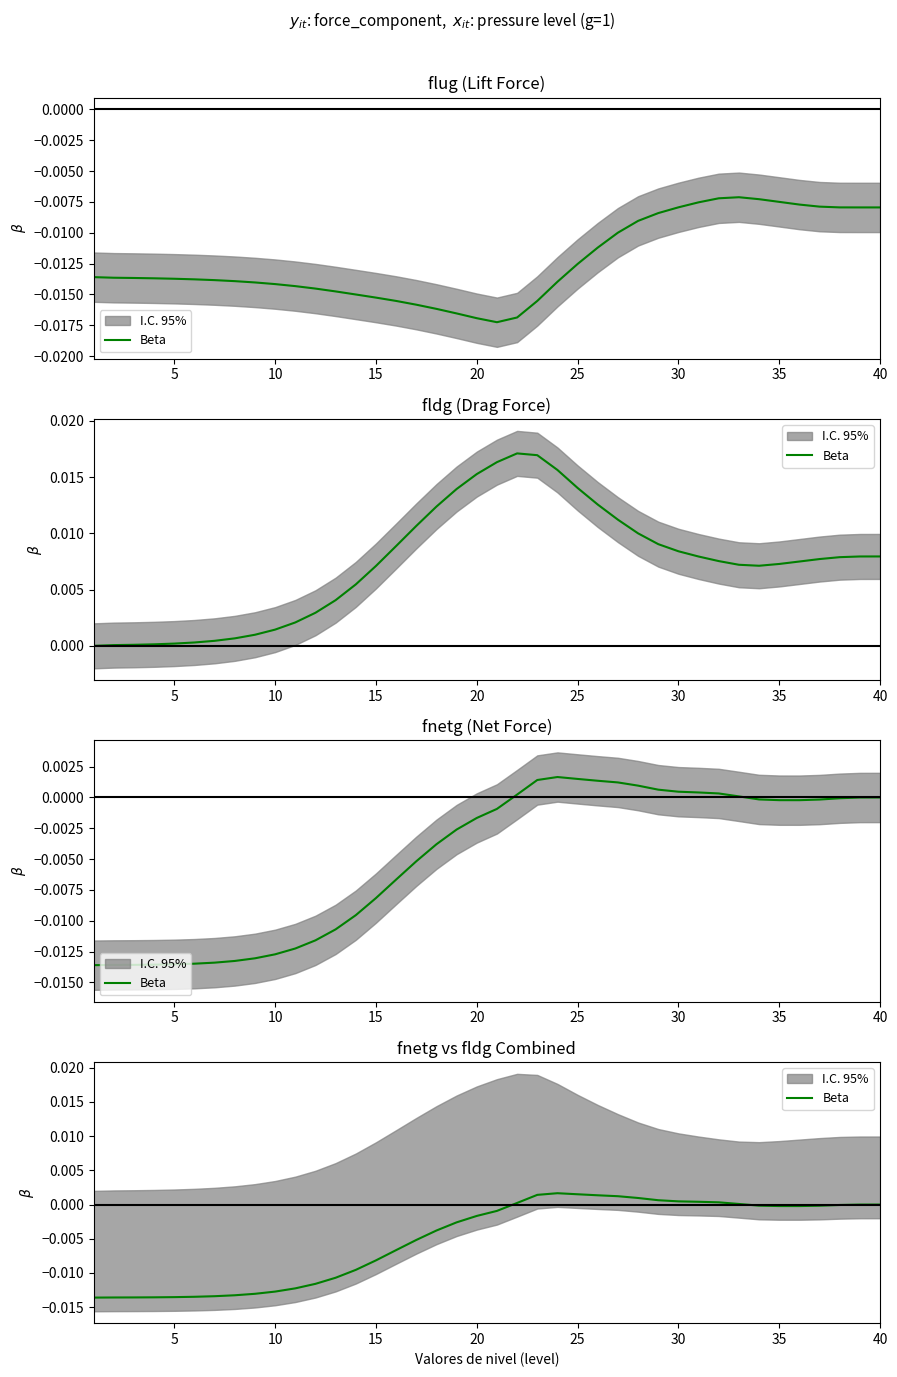

Does the chart display data point markers on the line(s)?

No